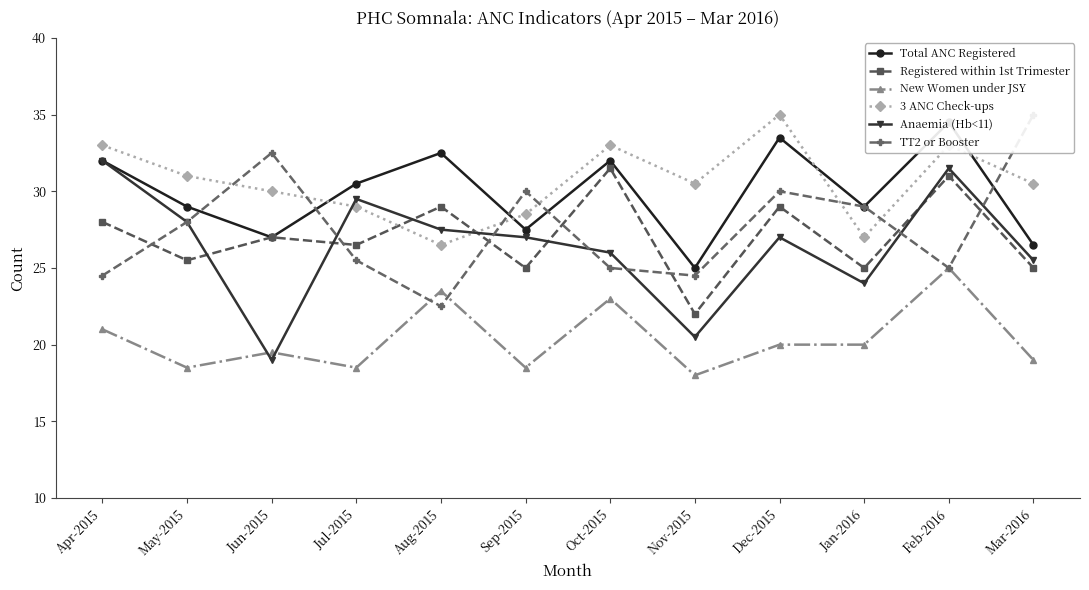

Read the New Women under JSY value at Dec-2015, to the nearest 5.

20